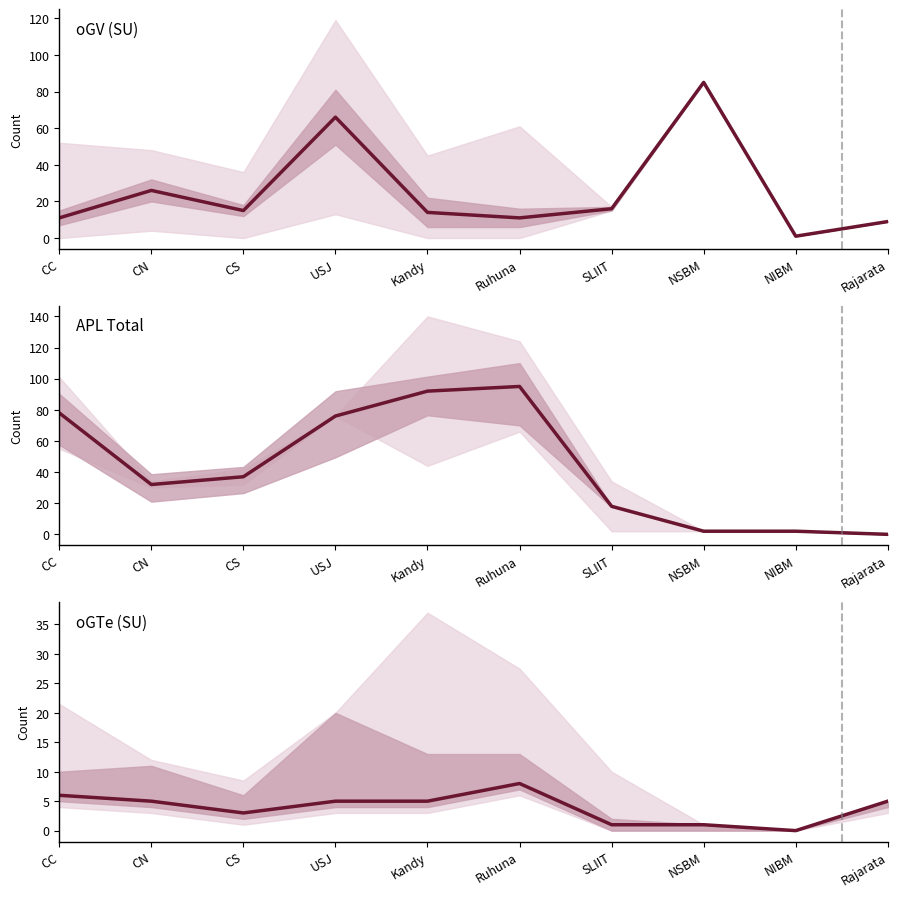

What is the sum of all oGTe (SU) values?

39